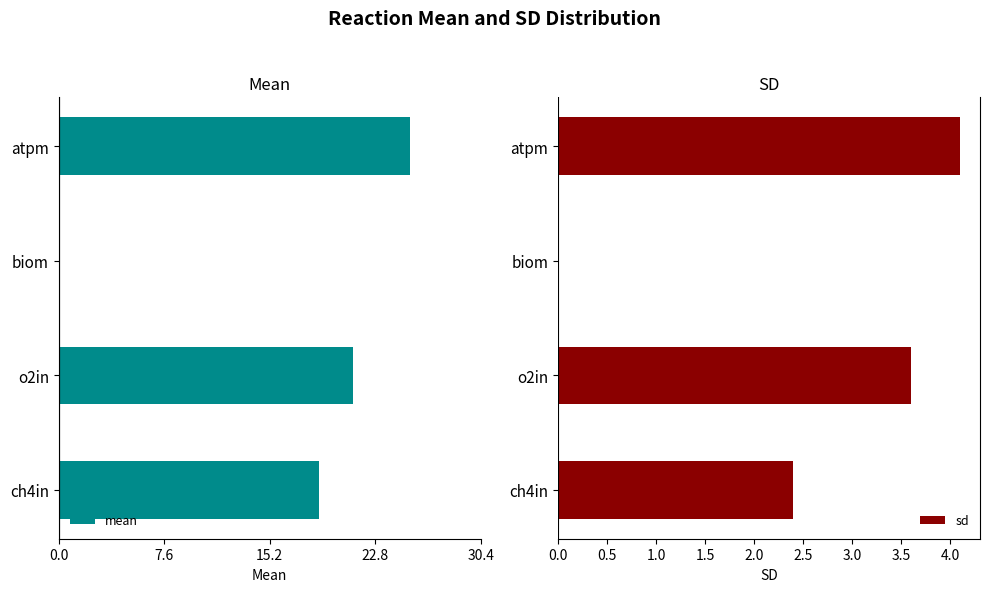

What value does the sd series have at atpm?

4.1